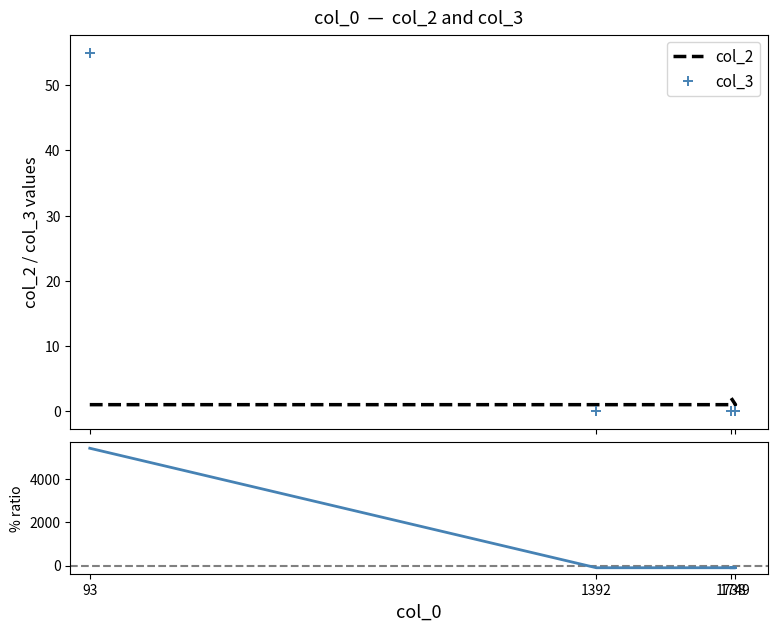

Which has a higher value, 1392 or 93?

1392